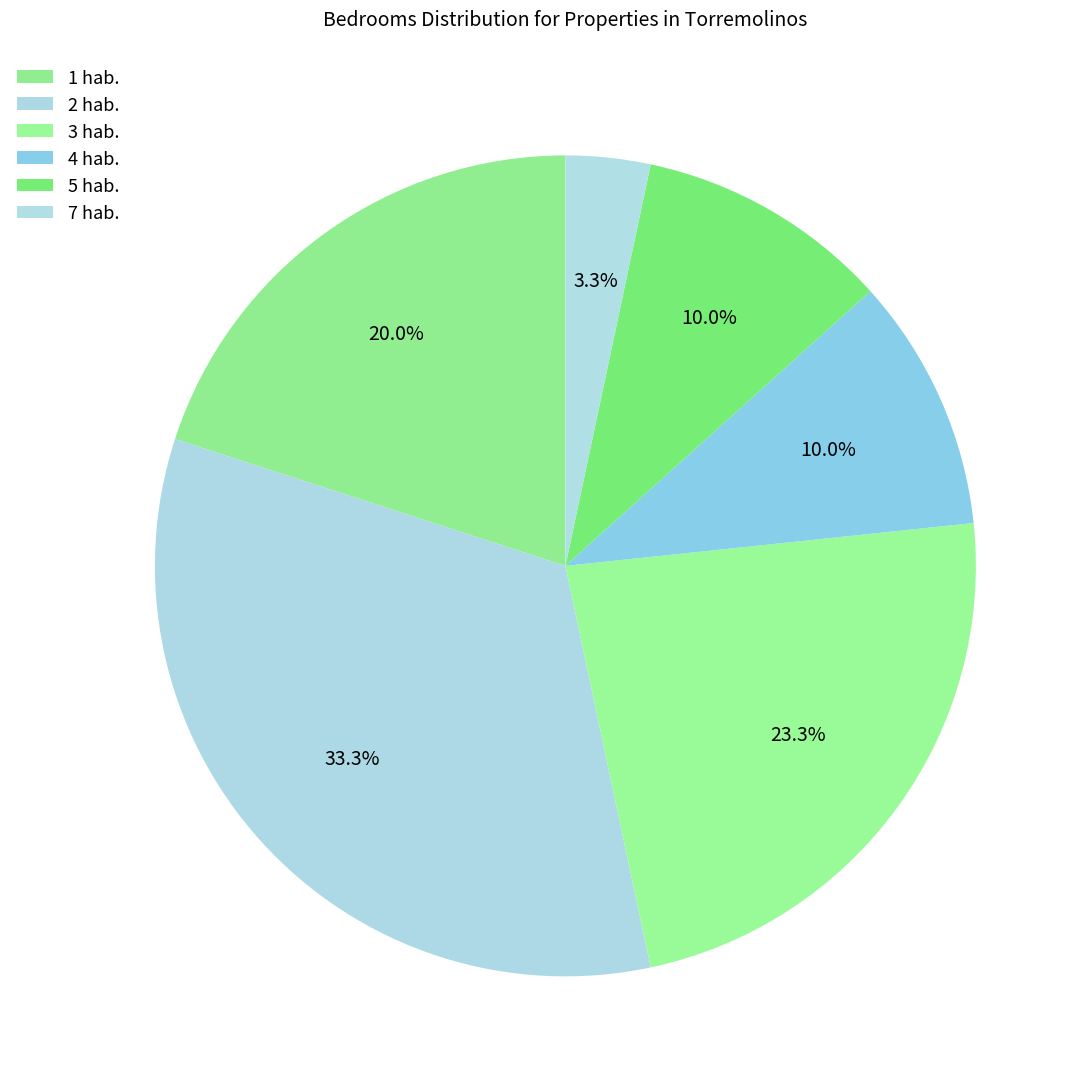

Count the number of slices in the pie.

6